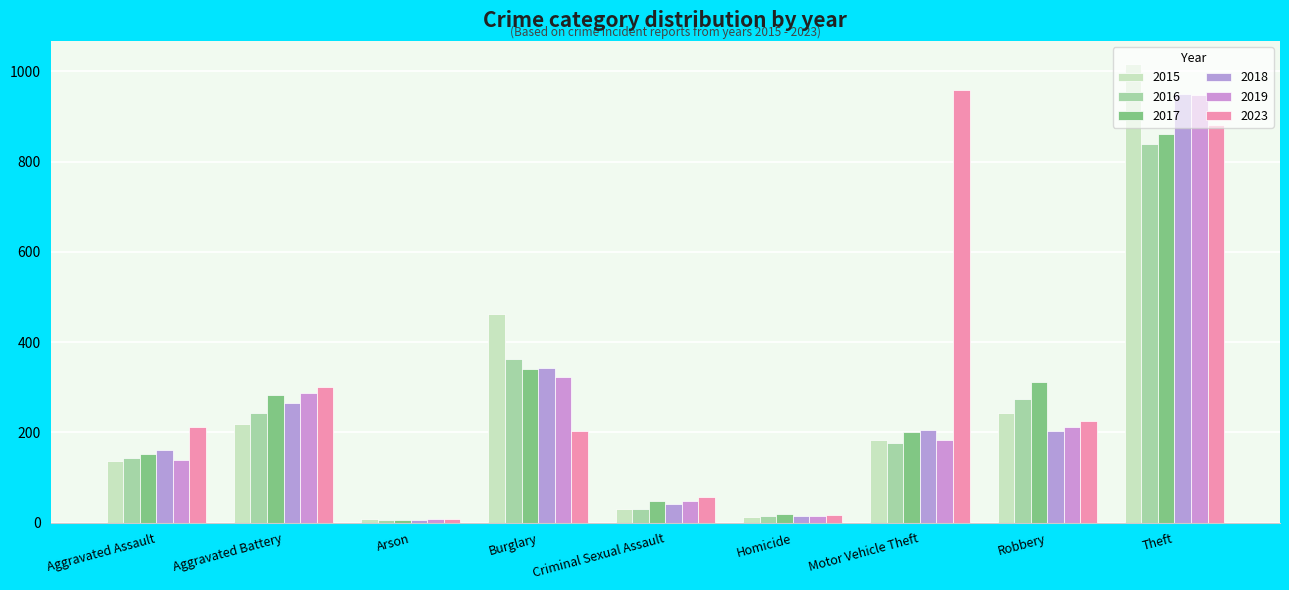

What are all the series names shown in the legend?

2015, 2016, 2017, 2018, 2019, 2023